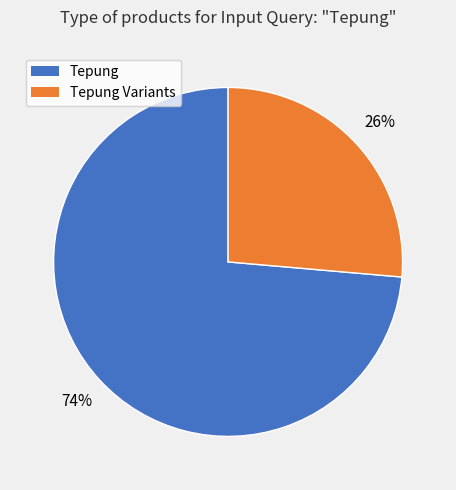

Is the sum of Tepung Variants and Tepung greater than half?

Yes